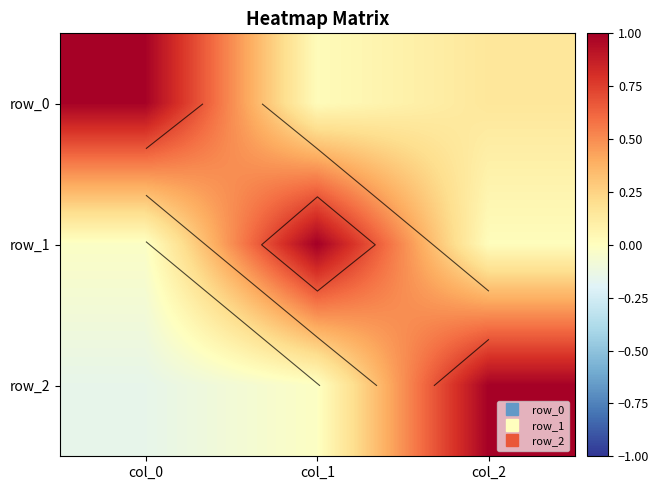

At which category is the sum across all series the highest?

col_2